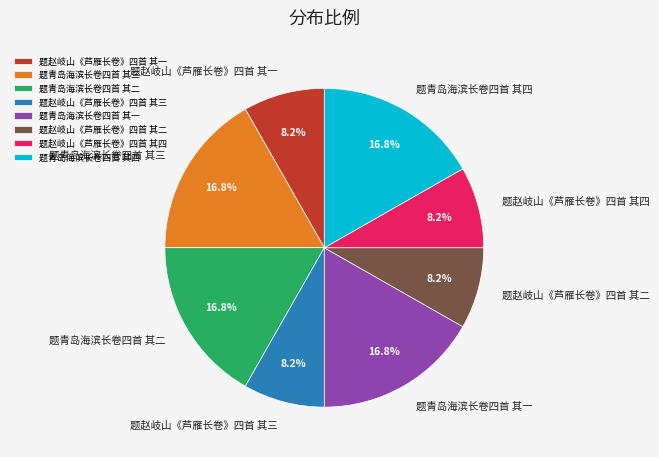

What percentage is NOT represented by 题青岛海滨长卷四首 其一?

83.2%